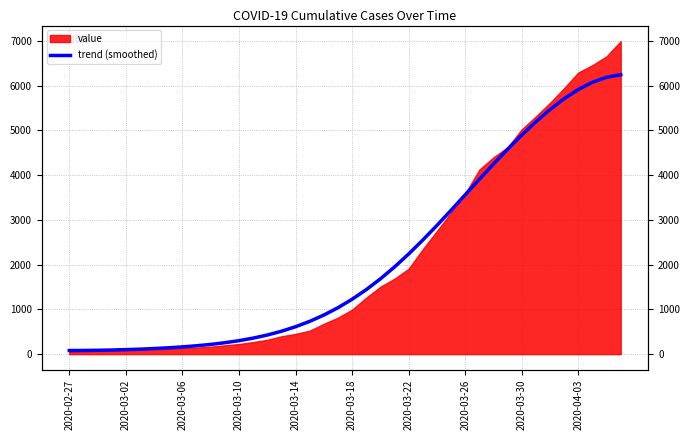

What position from the left is 26?

27